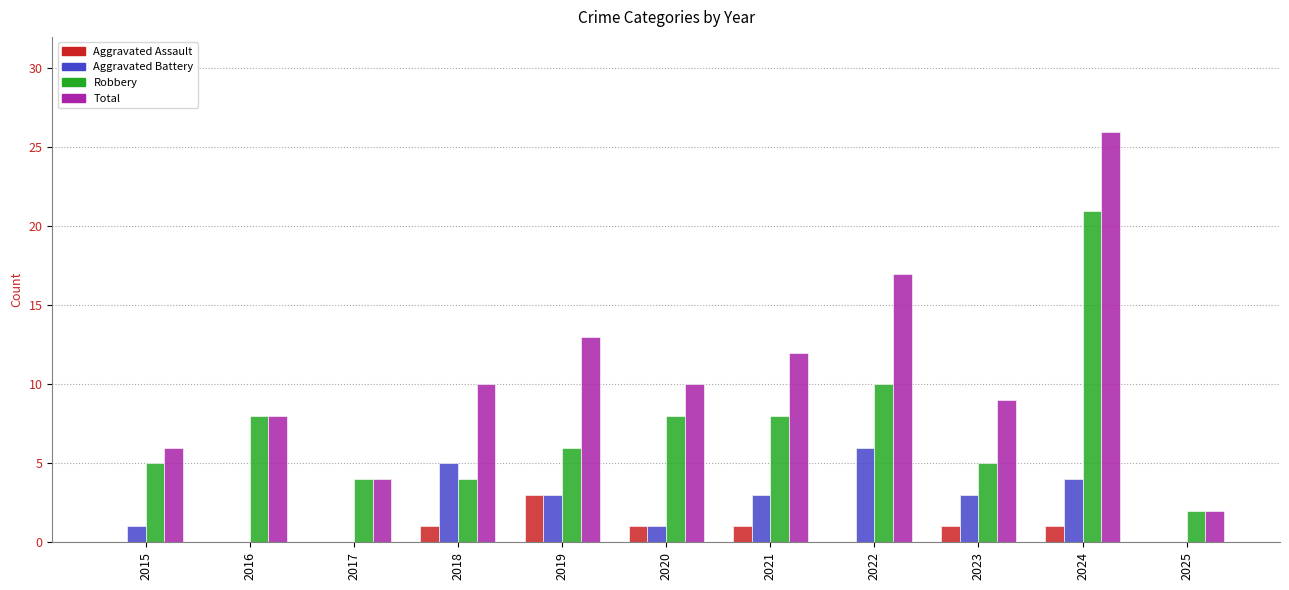

Reading left to right, extract all data points from this chart.

Aggravated Assault: 0	0	0	1	3	1	1	0	1	1	0
Aggravated Battery: 1	0	0	5	3	1	3	6	3	4	0
Robbery: 5	8	4	4	6	8	8	10	5	21	2
Total: 6	8	4	10	13	10	12	17	9	26	2